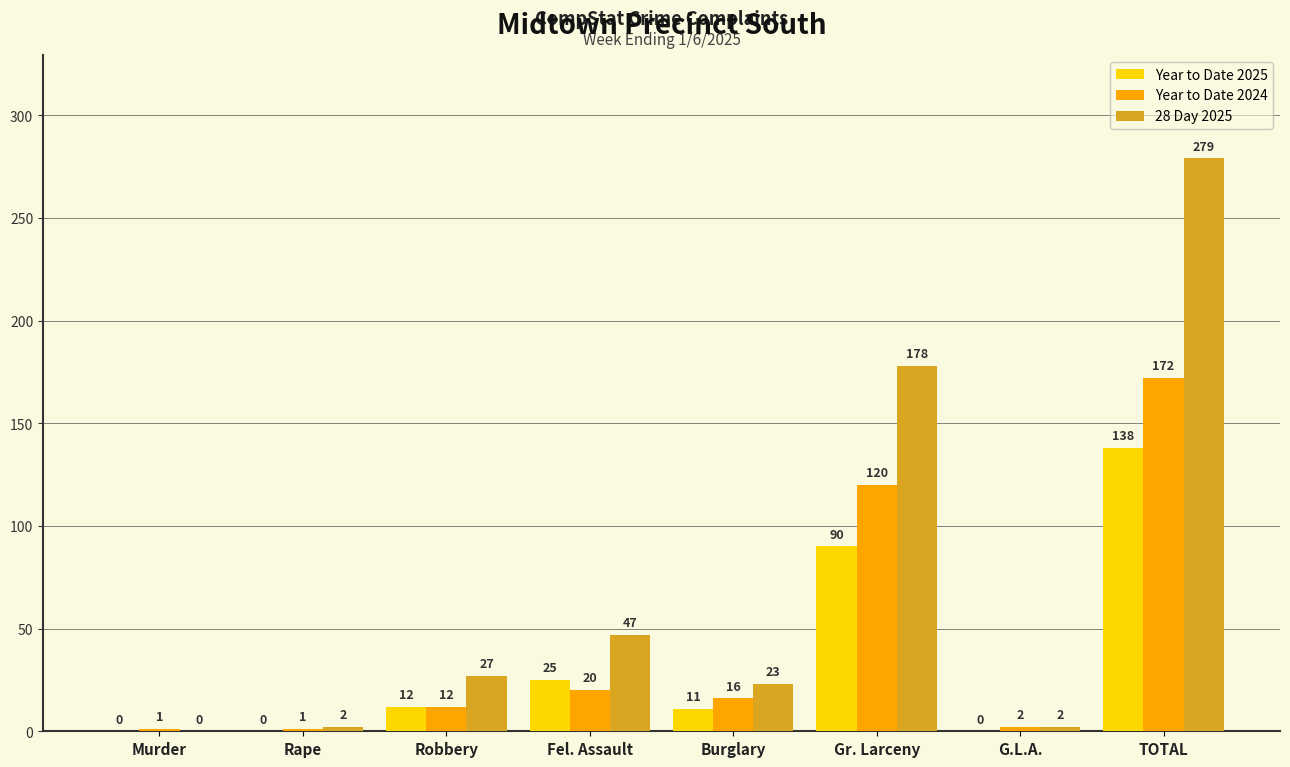

Are the bars horizontal?

No